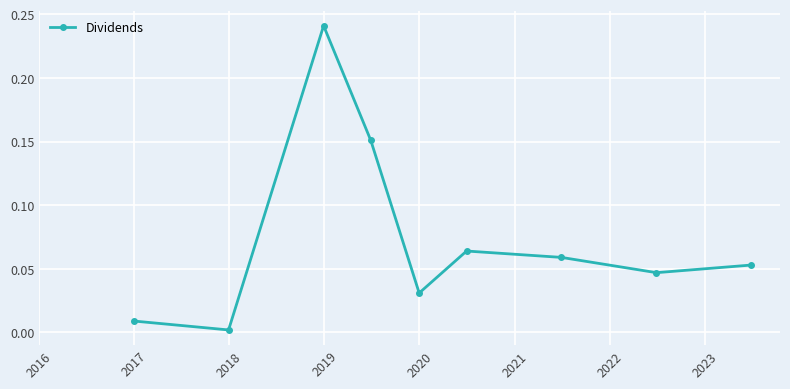

What is the sum of all values?

0.7